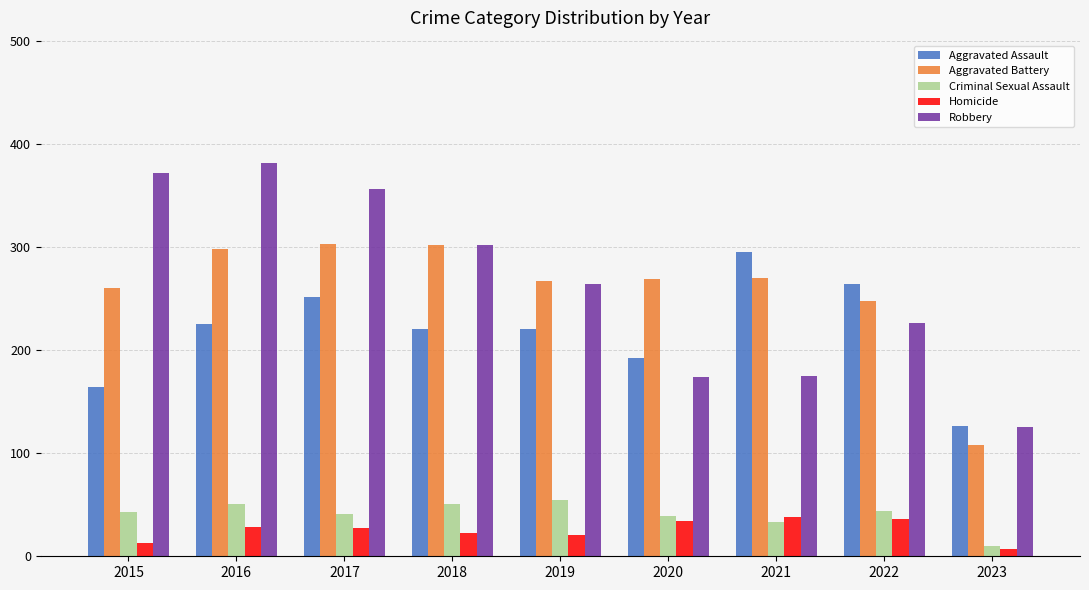

What is the minimum value for Robbery?

125